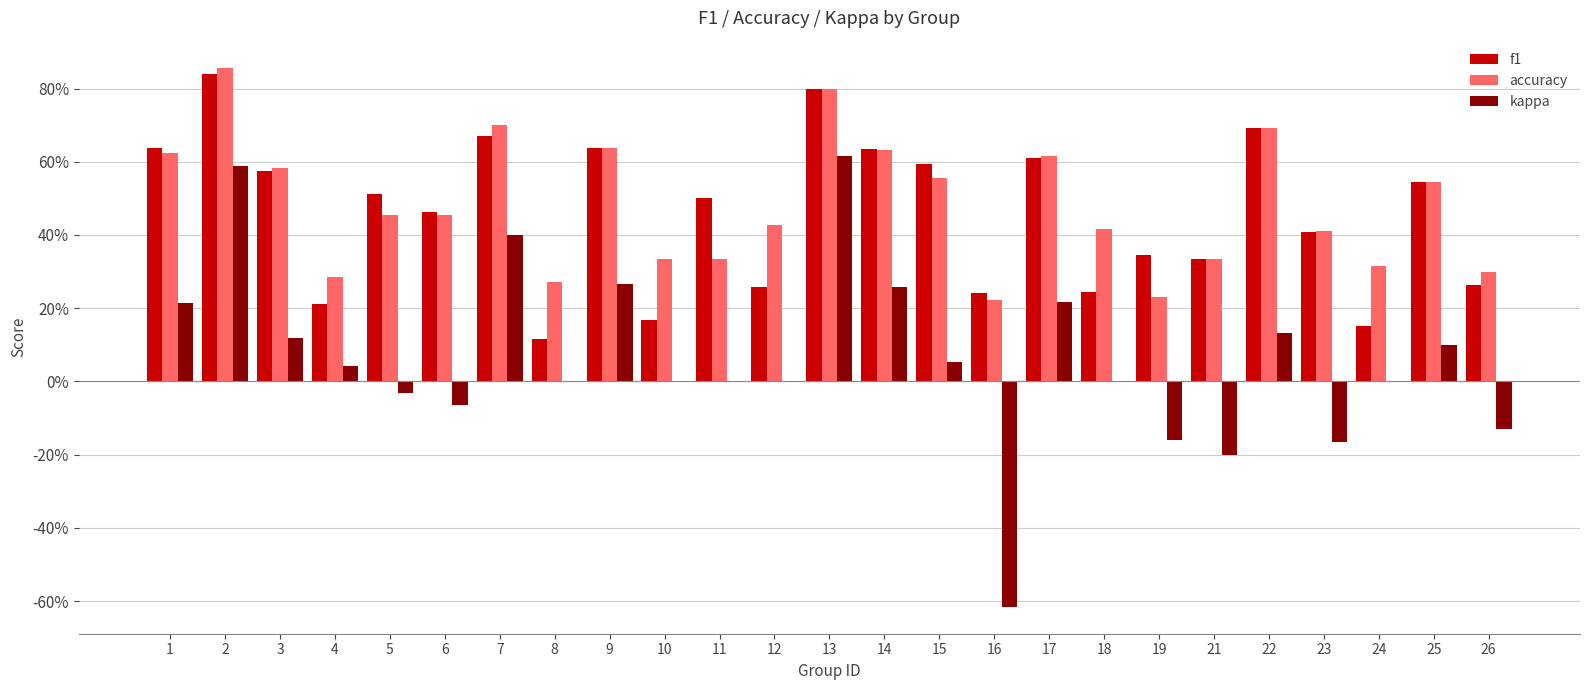

What are all the series names shown in the legend?

f1, accuracy, kappa